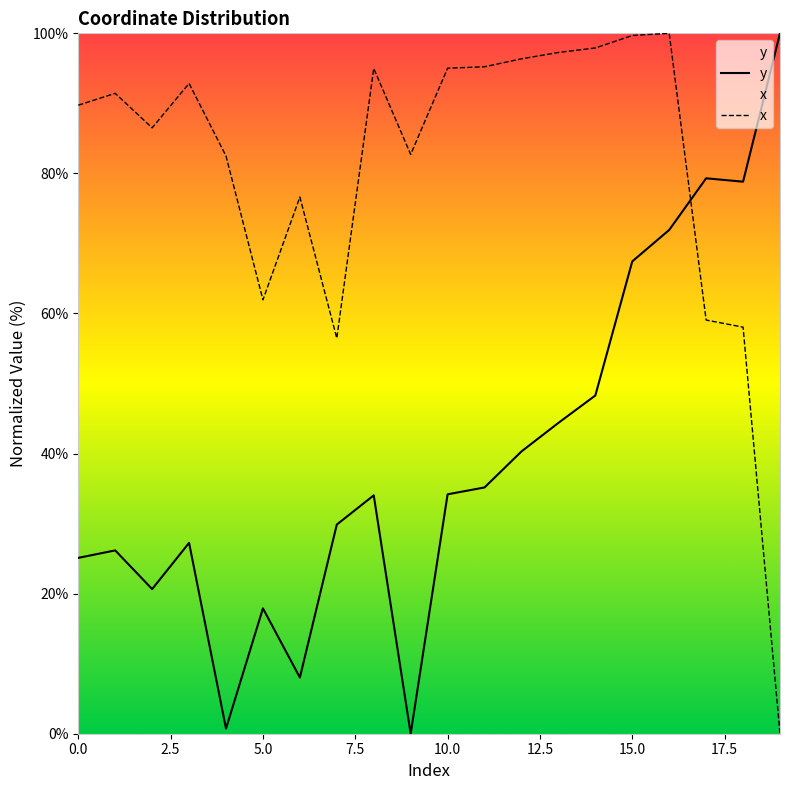

Is the value of y at 10.0 greater than the value of x at 5.0?

No